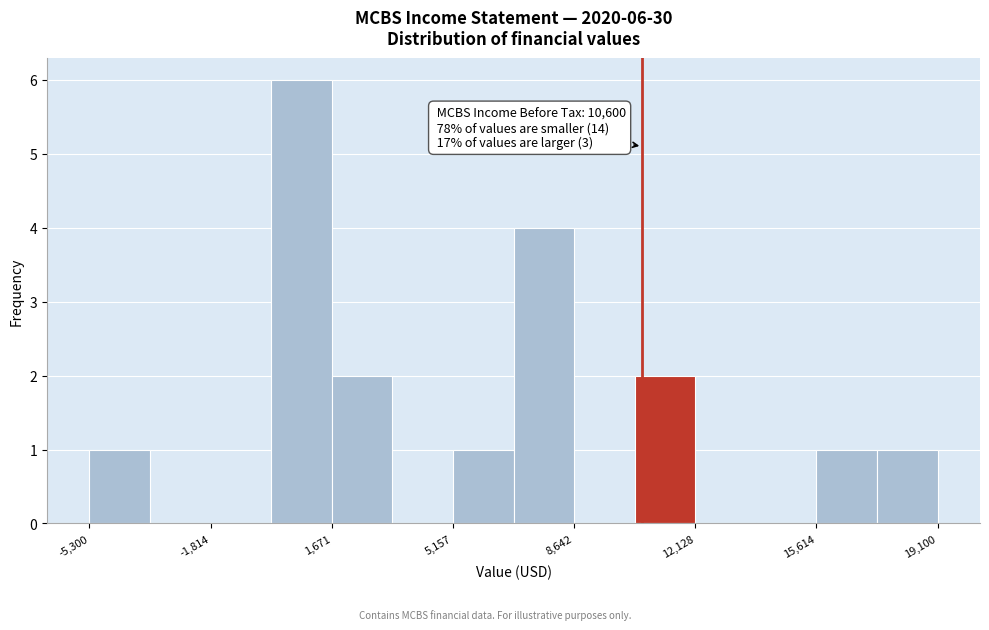

Around what value on the x-axis is the tallest bar? Give the approximate position of its centre, as read against the axis.

1000